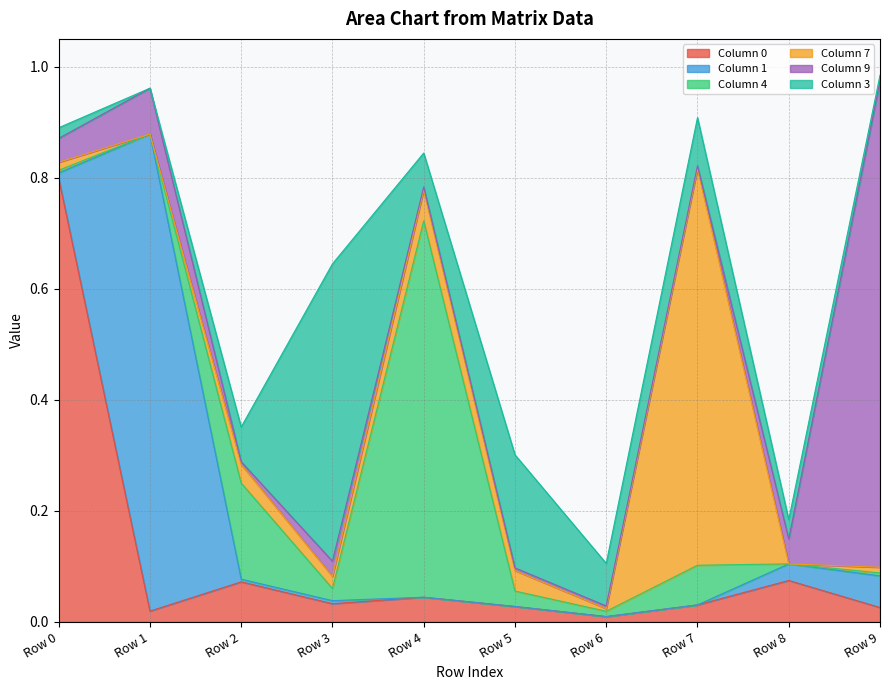

Which series has the widest spread of values?

9